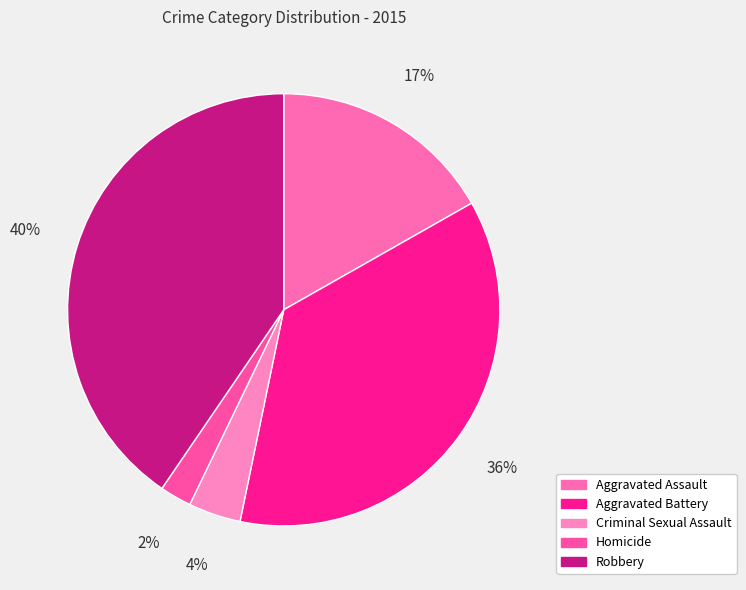

What percentage is the Aggravated Assault slice, to the nearest percent?

17%